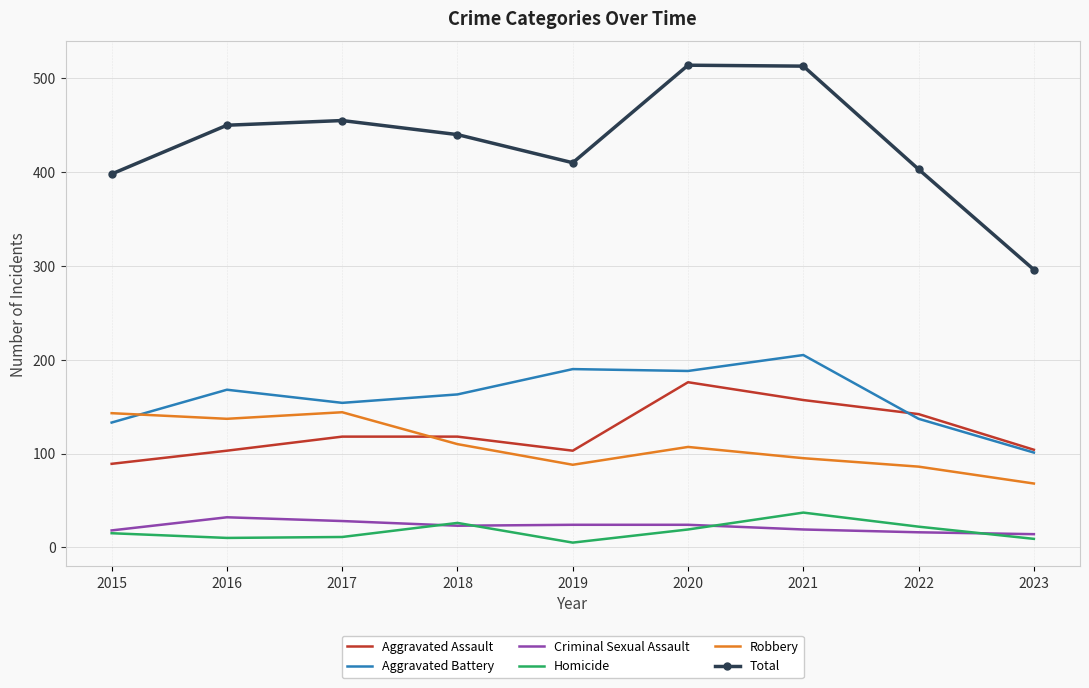

True or false: Homicide has a value of 47 at 2018.

False